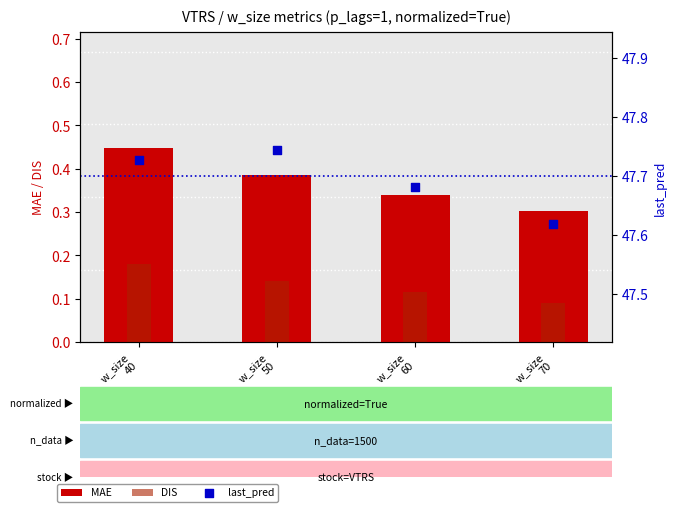

At how many categories does at least one series exceed 26?

4